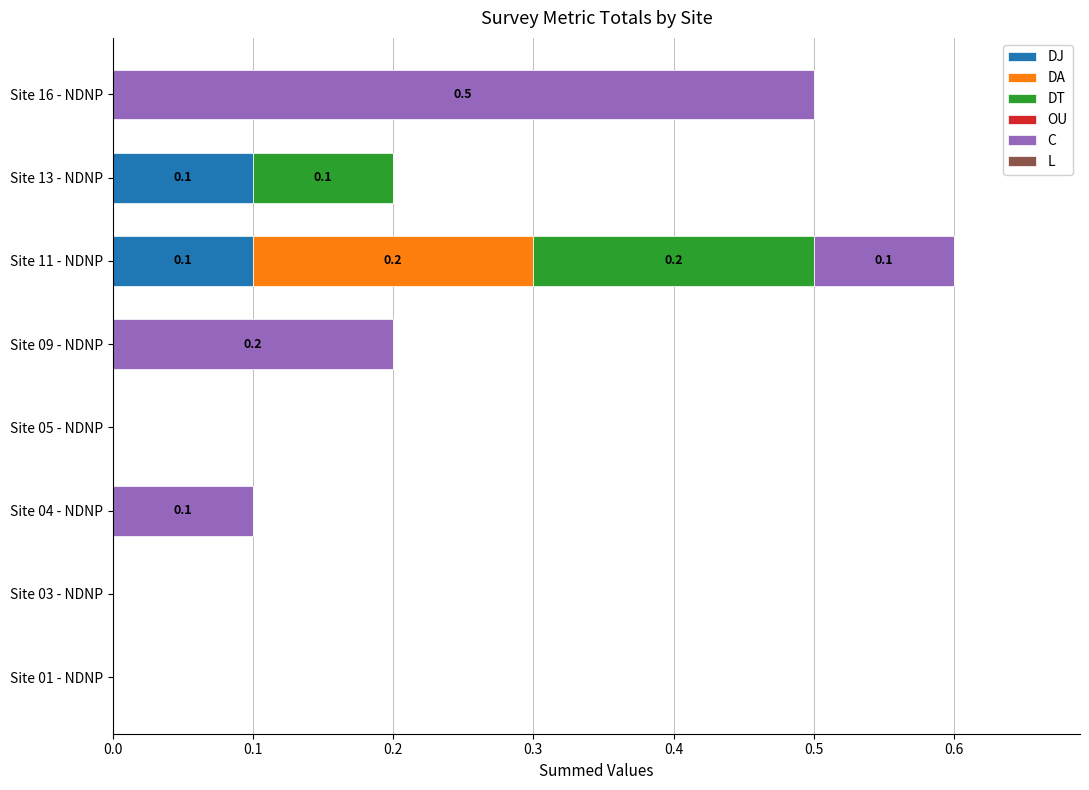

True or false: DJ has a value of 0.0 at Site 05 - NDNP.

True